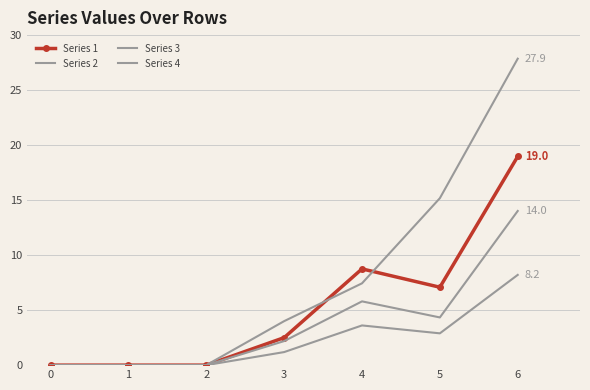

List the series in order of their peak value, highest first.

Series 4, Series 1, Series 3, Series 2